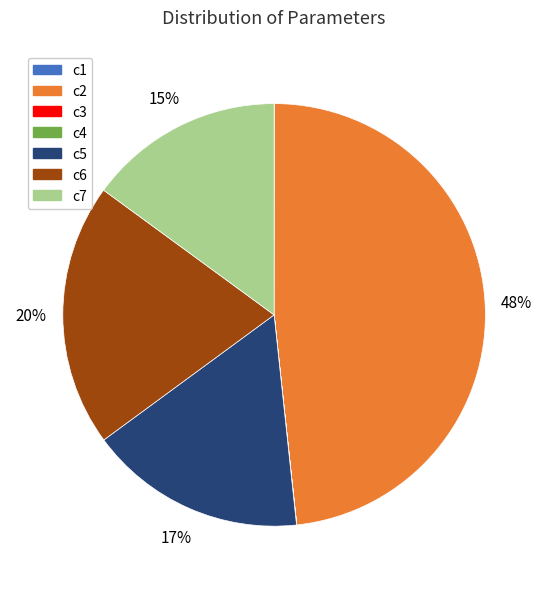

Is there a majority slice in this chart?

No